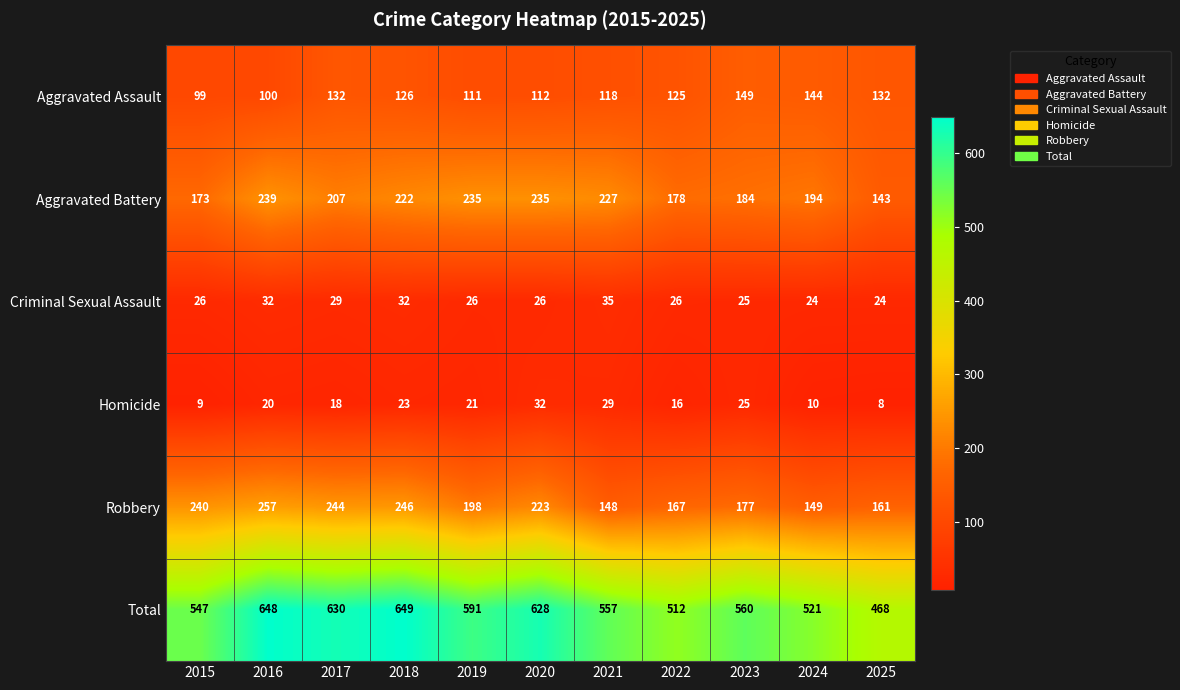

The Aggravated Assault series shows 125 at 2022. True or false?

True